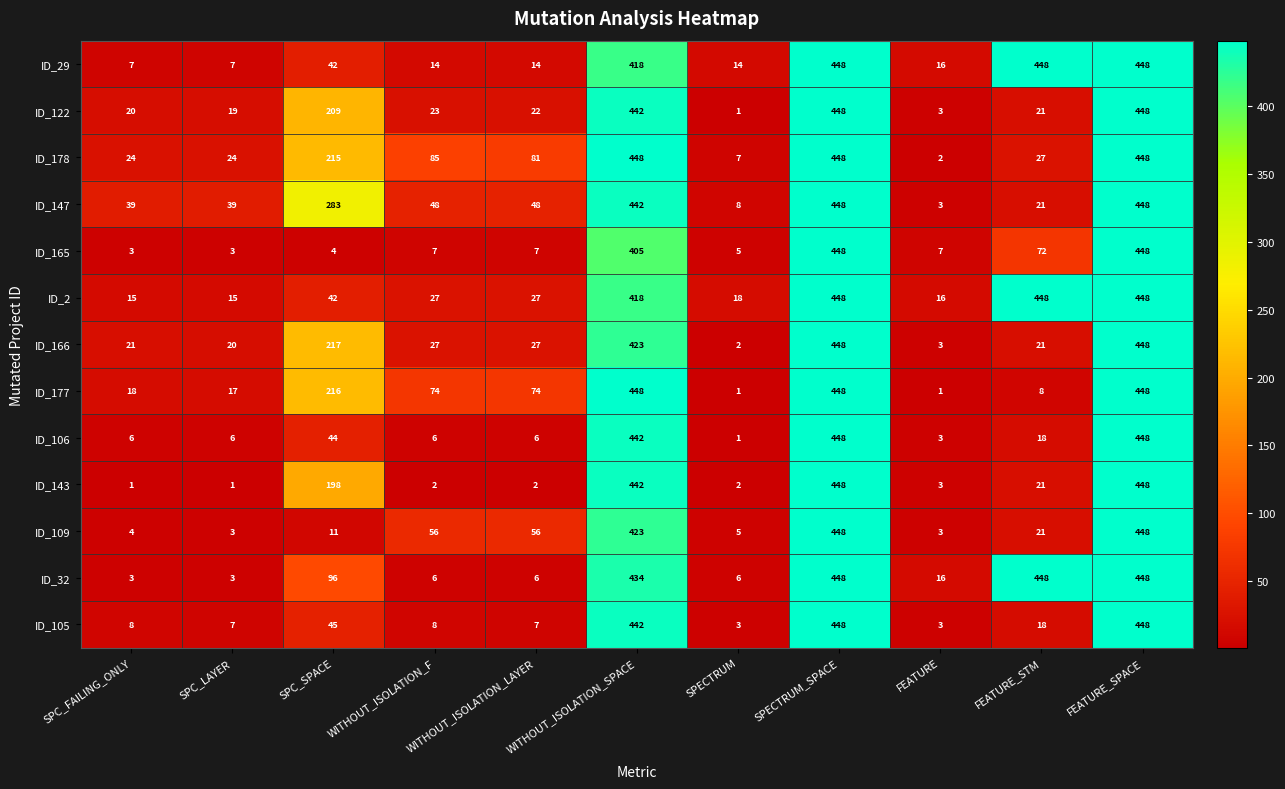

The value of ID_166 at WITHOUT_ISOLATION_LAYER is 27. True or false?

True